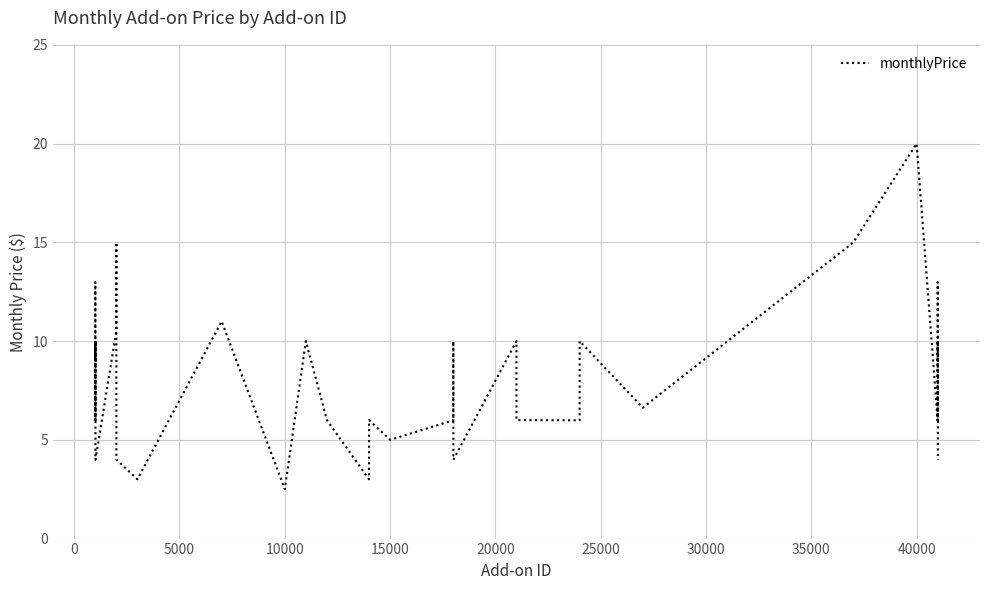

What is the difference between the maximum and minimum values?

17.5